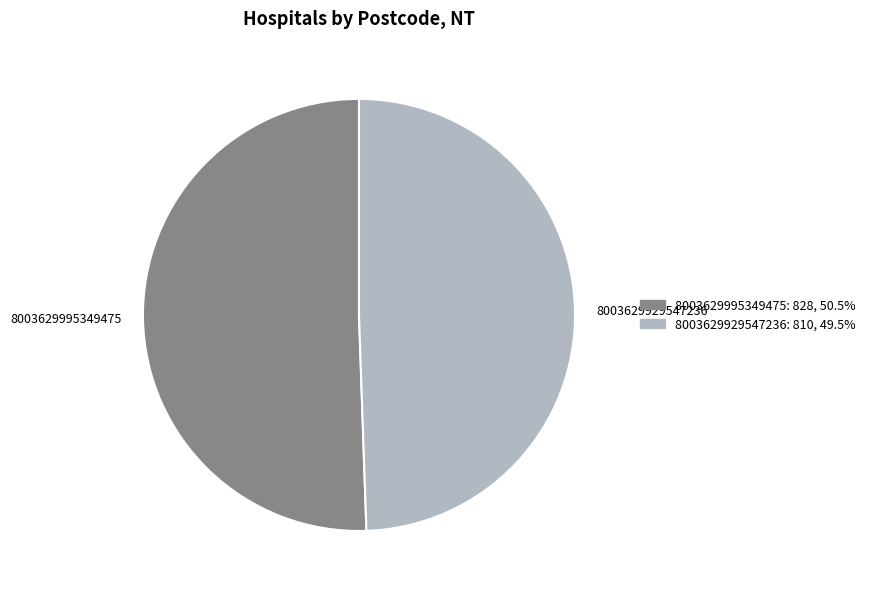

Rank the categories by value from highest to lowest.

8003629995349475, 8003629929547236